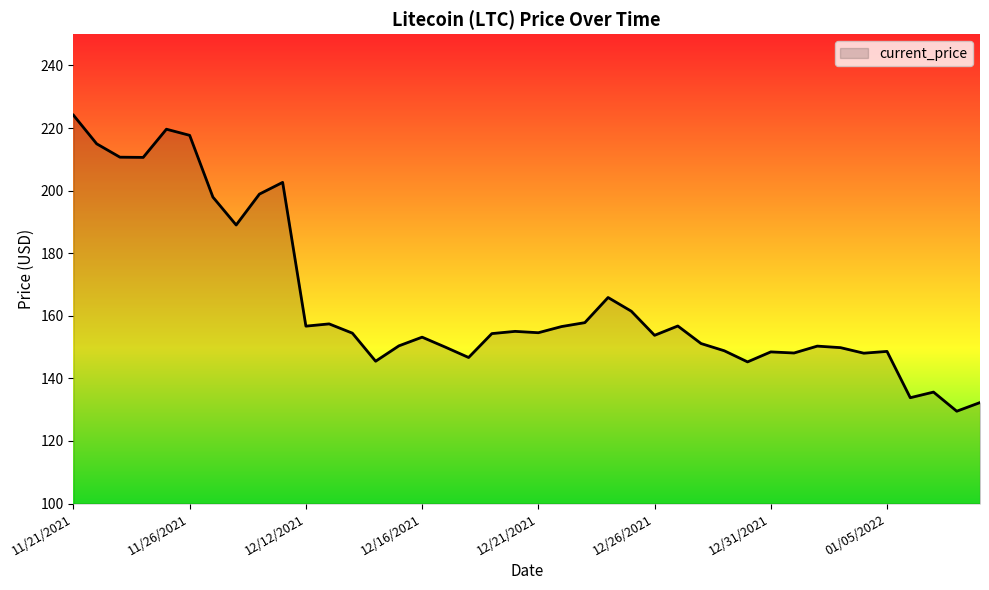

What is the minimum value shown in the chart?

129.5